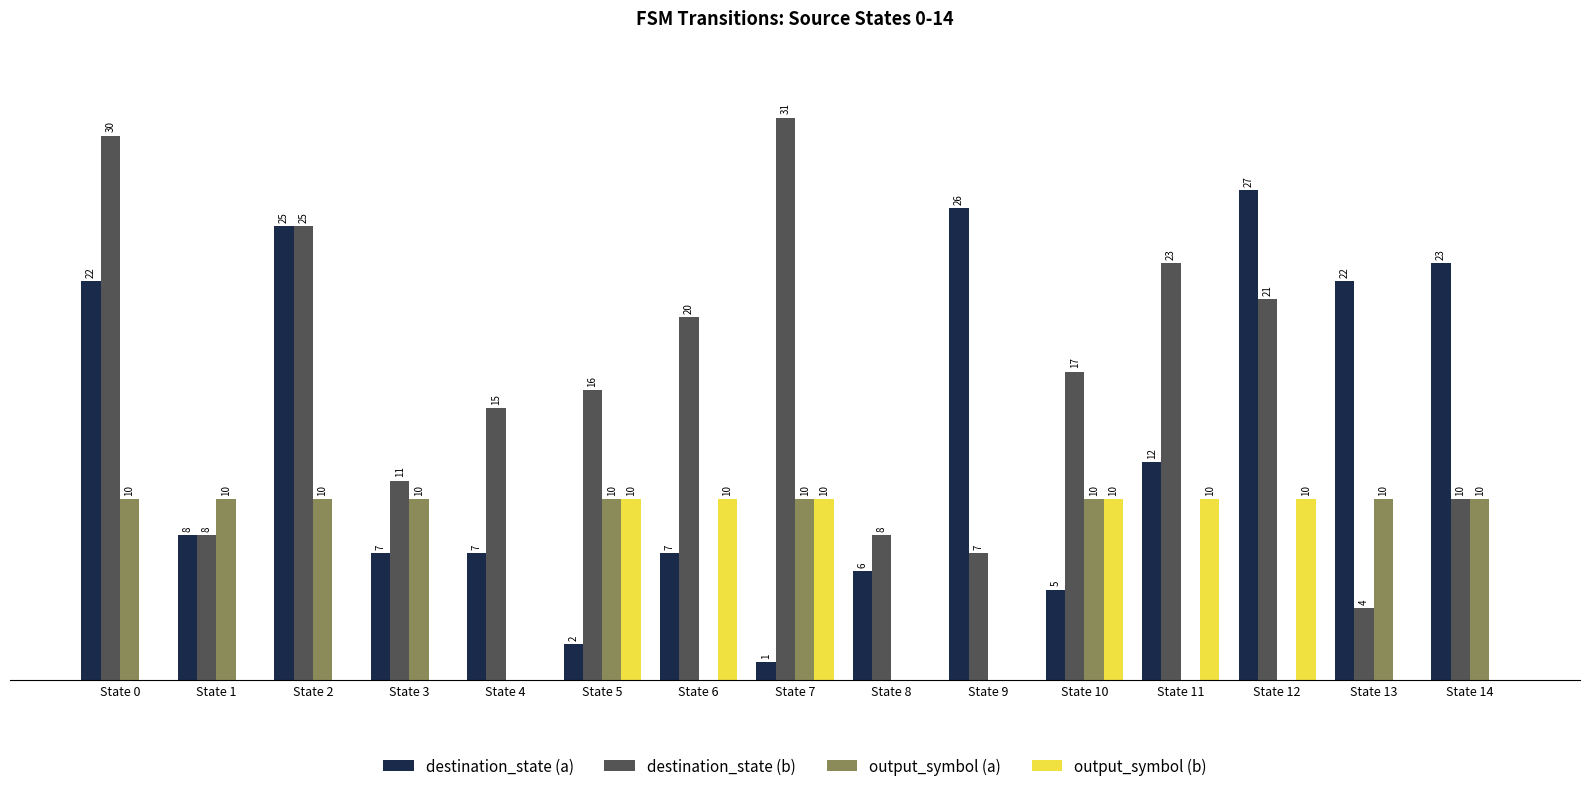

Between State 0 and State 1, which series saw the biggest shift?

destination_state (b)